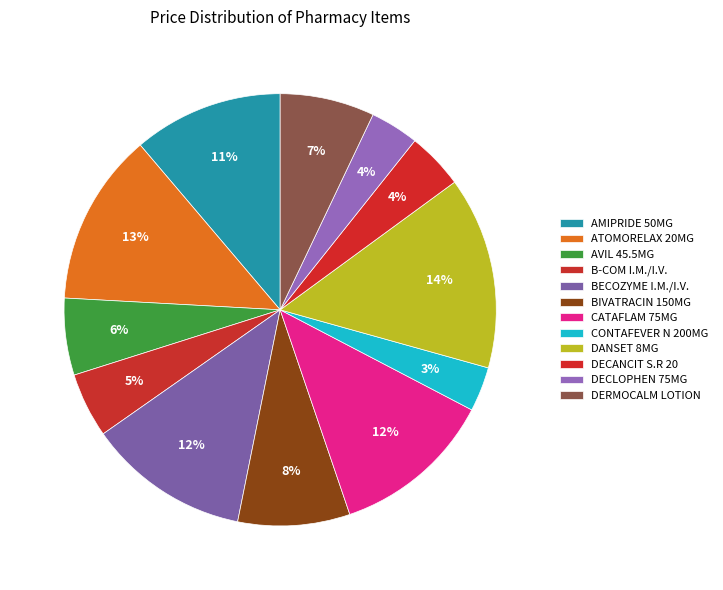

To the nearest percent, what is the difference between the largest and smallest slice percentages?

11%